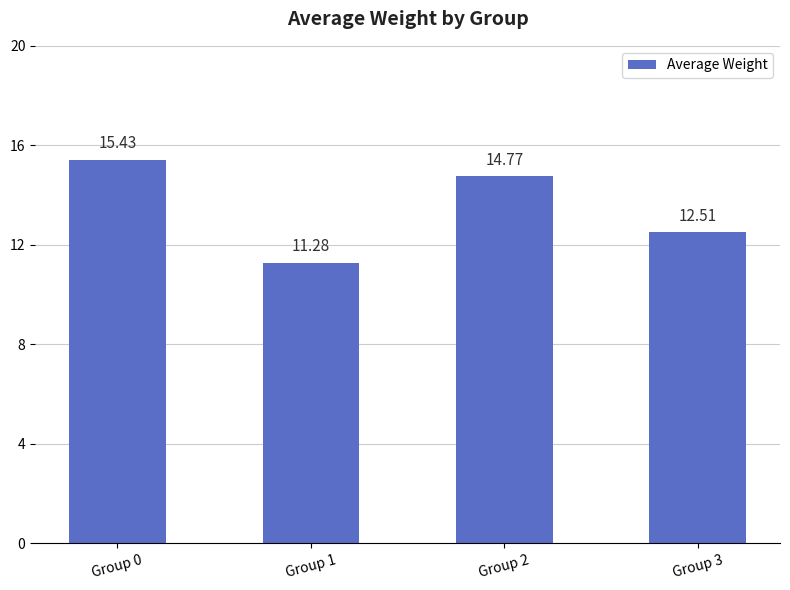

What is the average value?

13.5